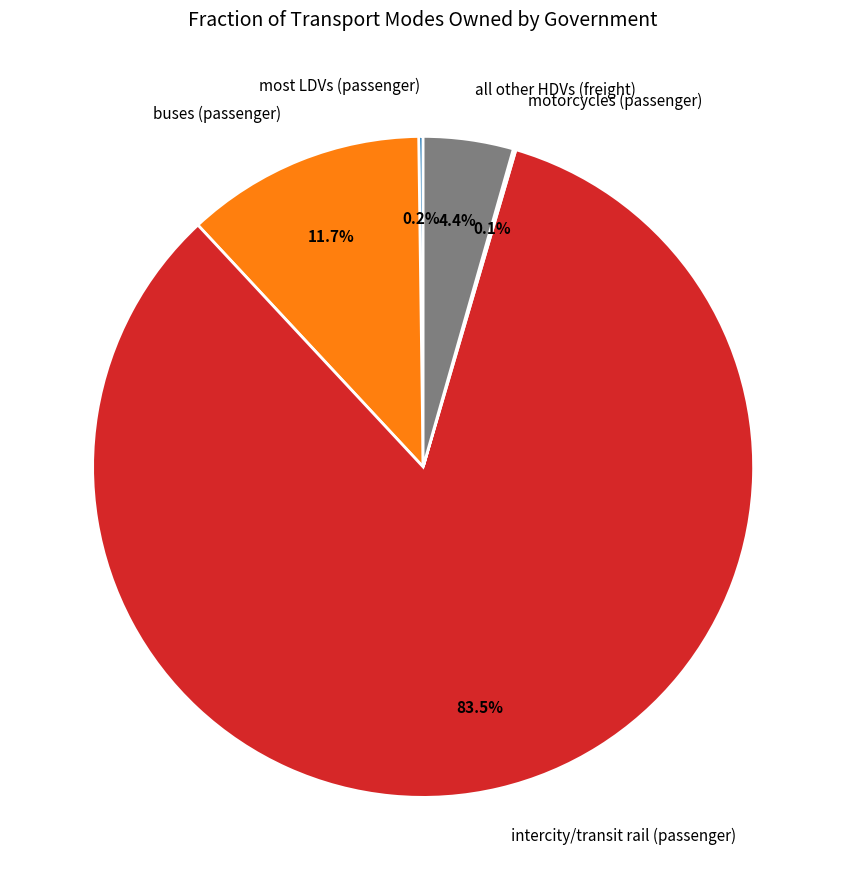

Which slice is the largest?

intercity/transit rail (passenger)